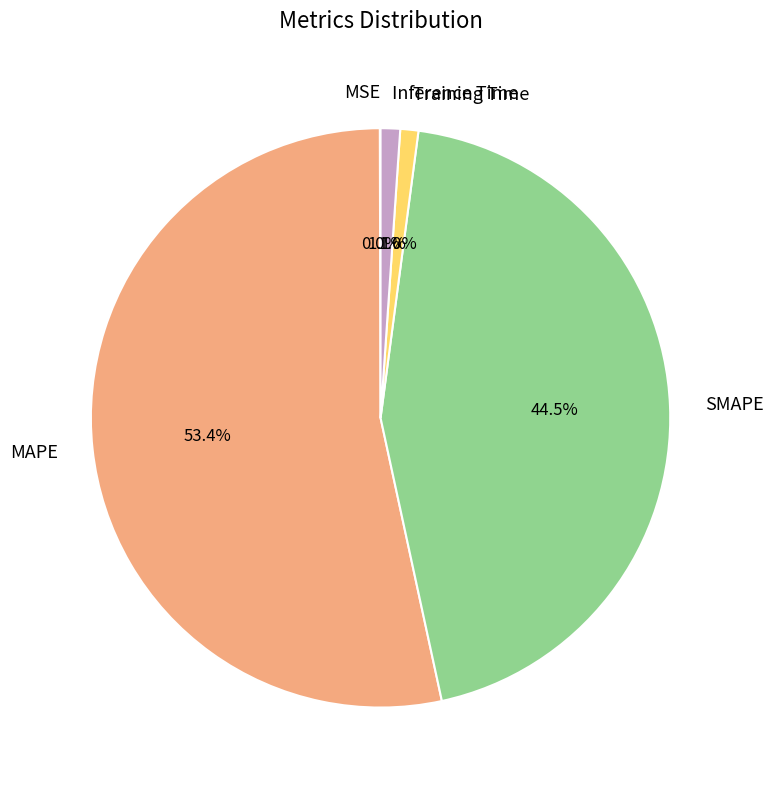

Which category has the biggest portion of the pie?

MAPE